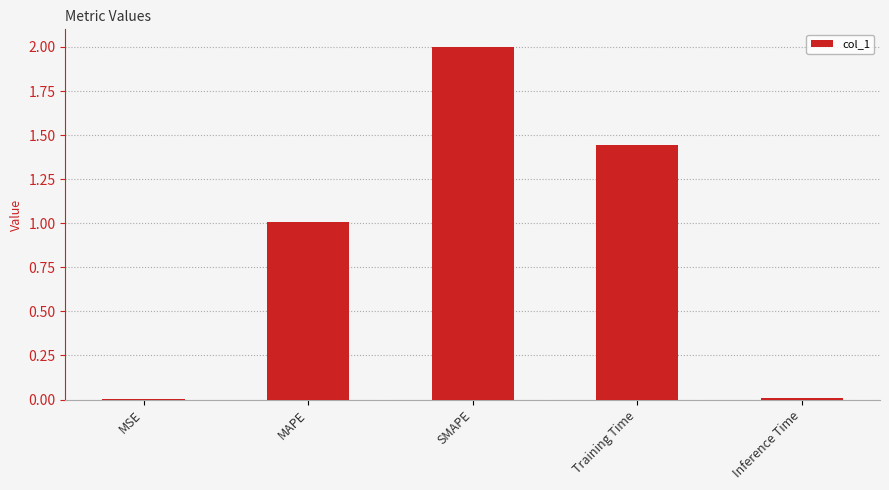

True or false: the data shows 0.5 at Training Time.

False